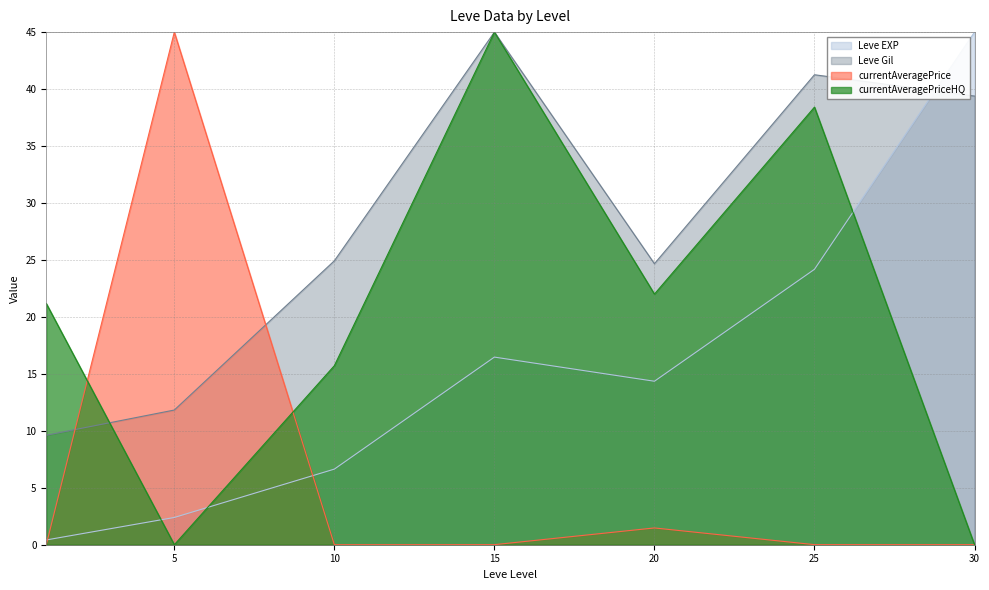

Which has a higher value, 5 or 30?

30